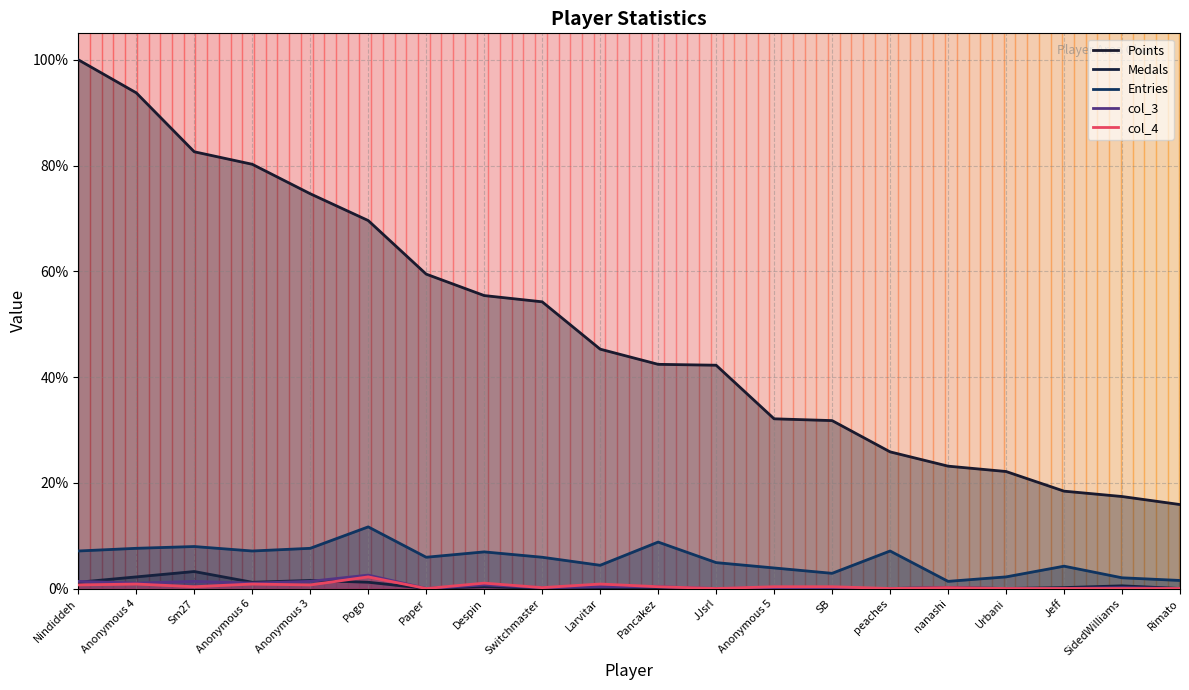

How many data points in Points are less than 45?

10